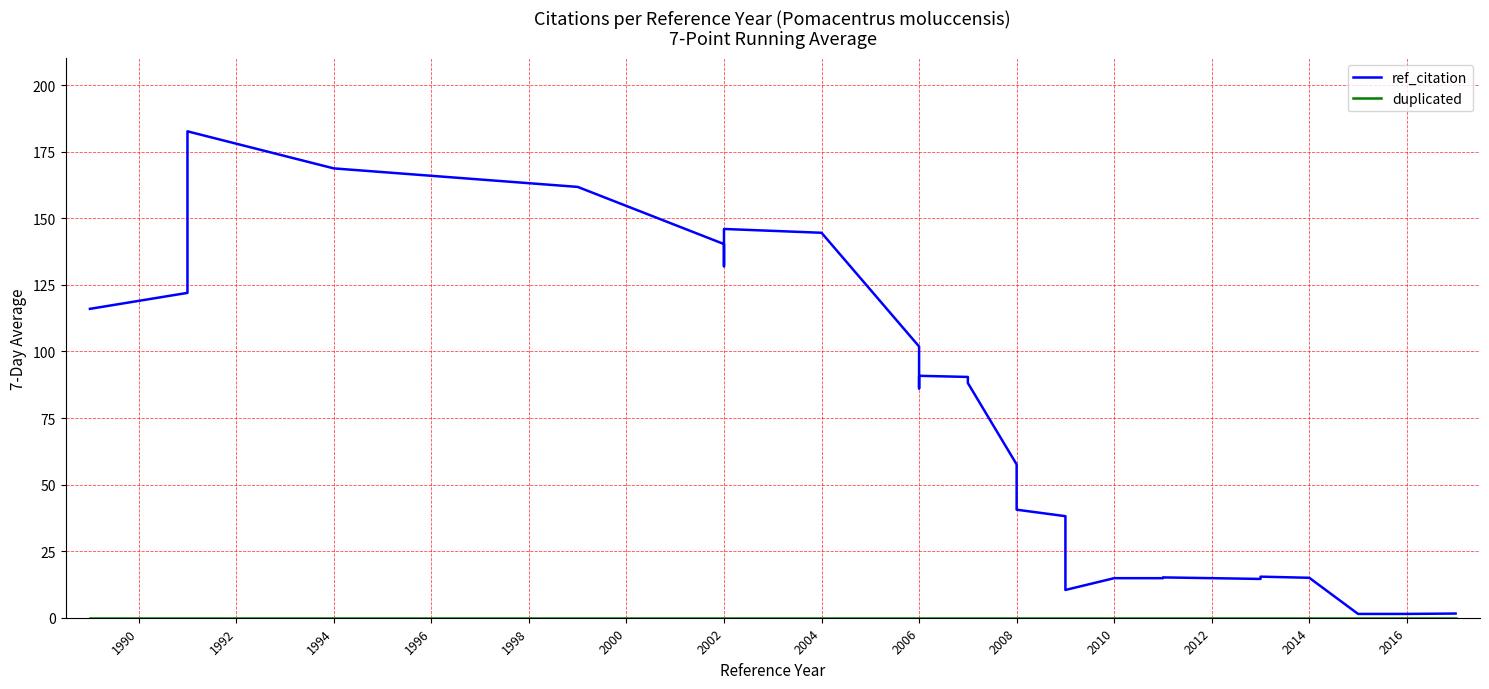

What are all the series names shown in the legend?

ref_citation, duplicated